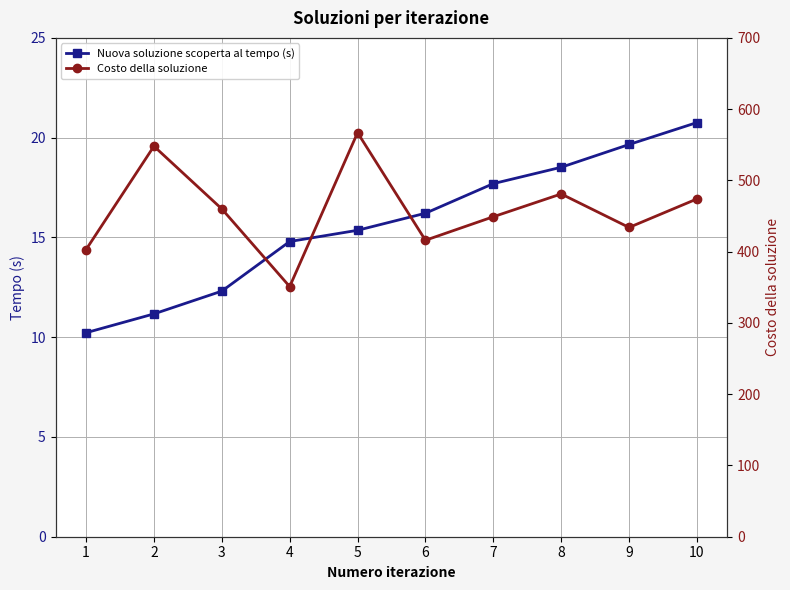

Is it true that Nuova soluzione scoperta al tempo (s) equals 15.4 at 5?

True